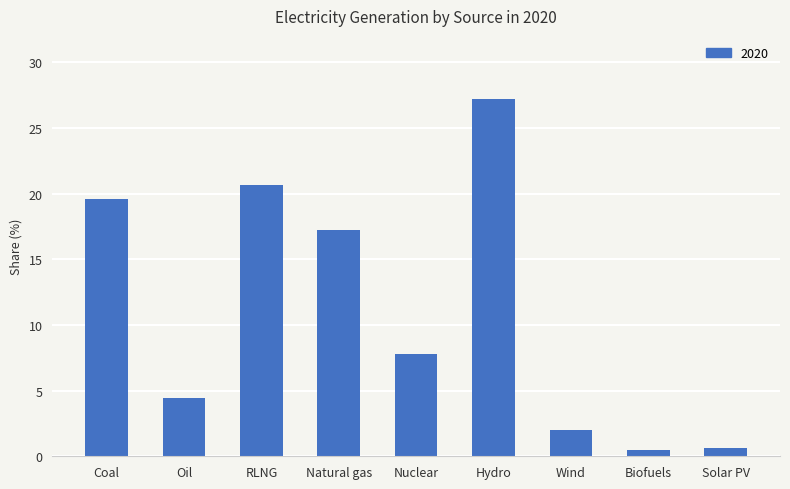

What is the label of the 7th bar from the right?

RLNG